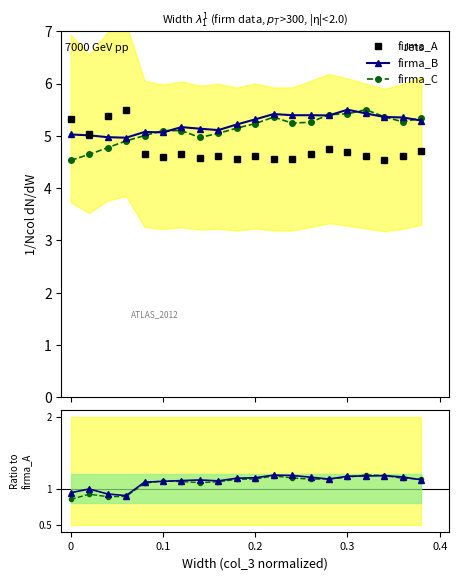

What is the label of the 11th point from the left?

0.2